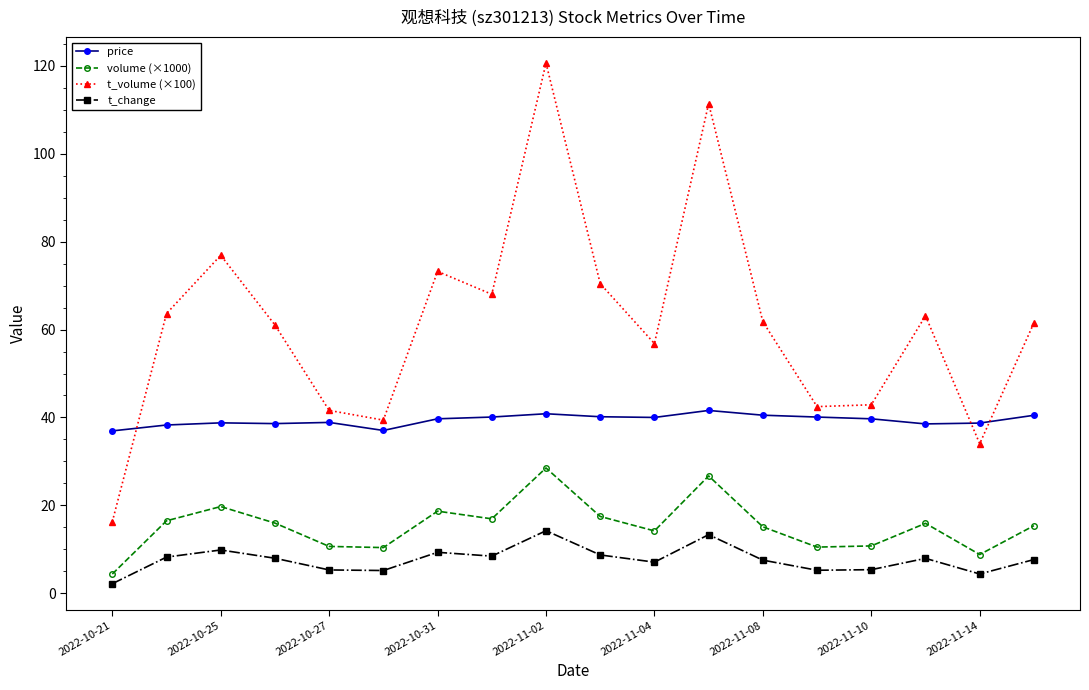

What is the highest value of the t_change series?

14.3